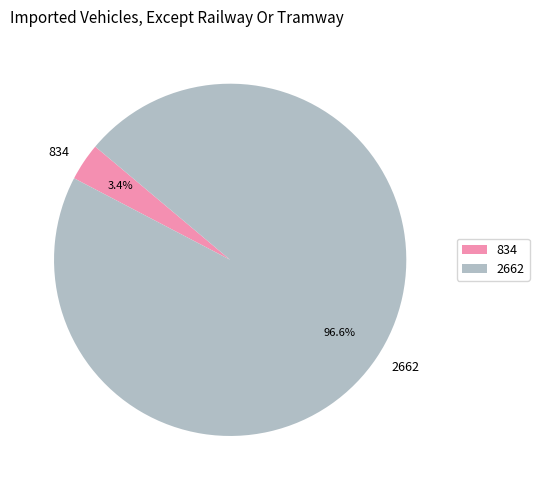

Combined, what portion of the pie is 834 and 2662?

100.0%